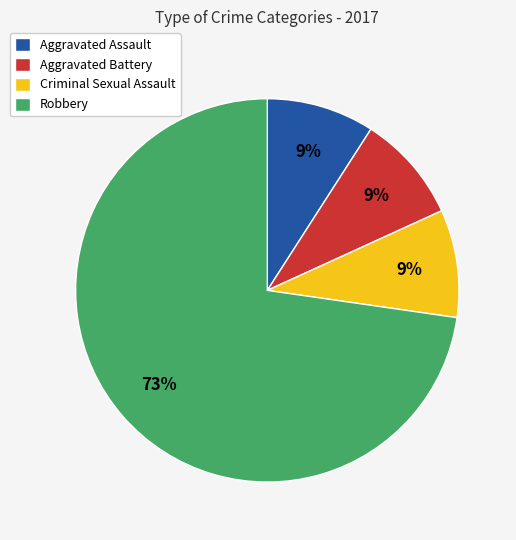

To the nearest percent, what is the average slice percentage?

25%